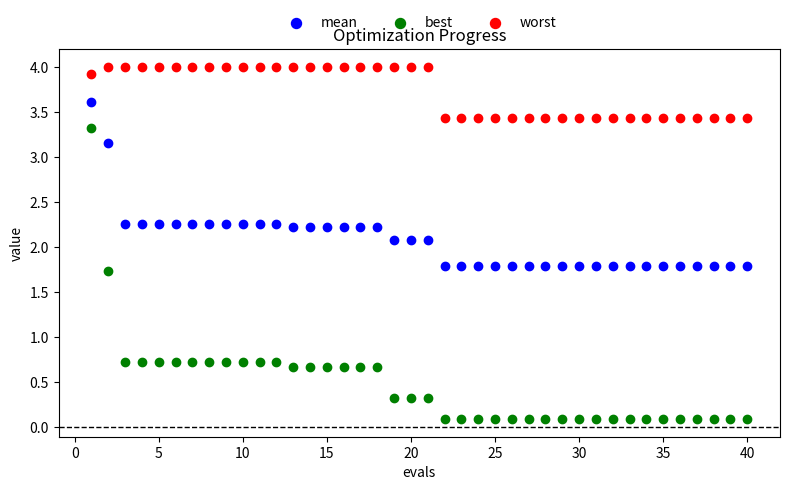

What are all the series names shown in the legend?

mean, best, worst